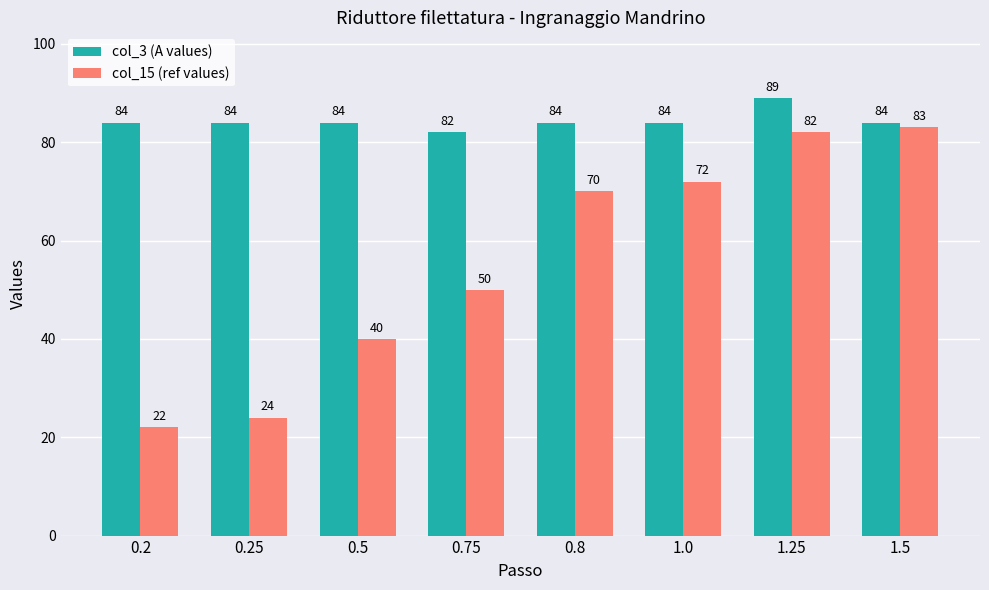

How many col_3 (A values) values are between 84 and 85?

6